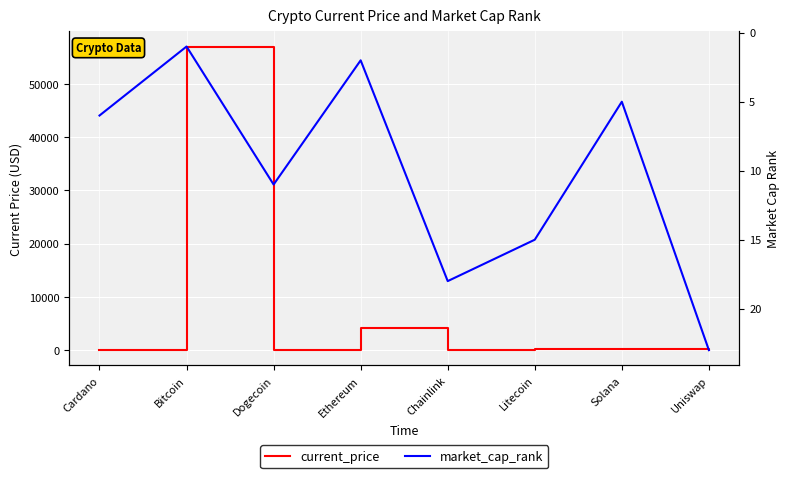

What is the value of the market_cap_rank point at the 2nd from the left?

1.0